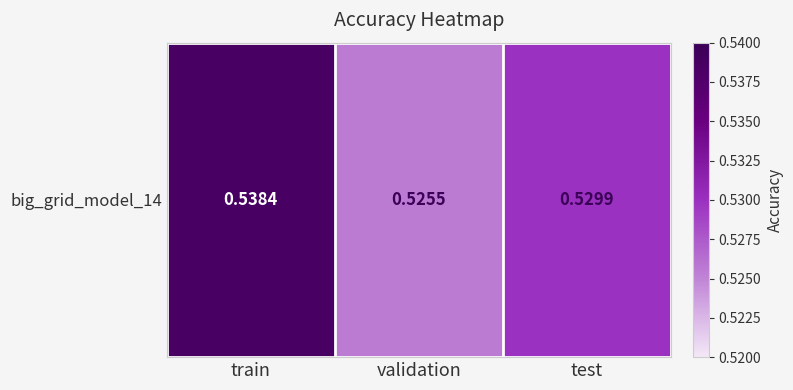

Count the number of data series in this chart.

1